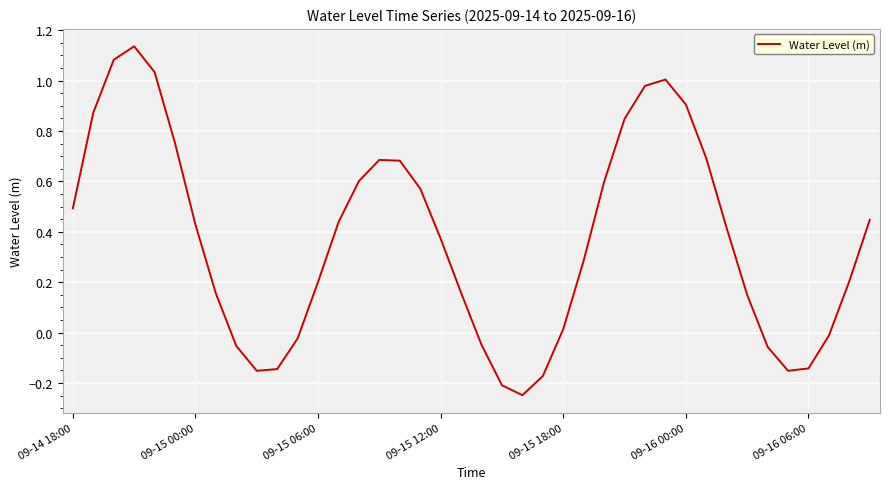

Does the chart have visible grid lines?

Yes